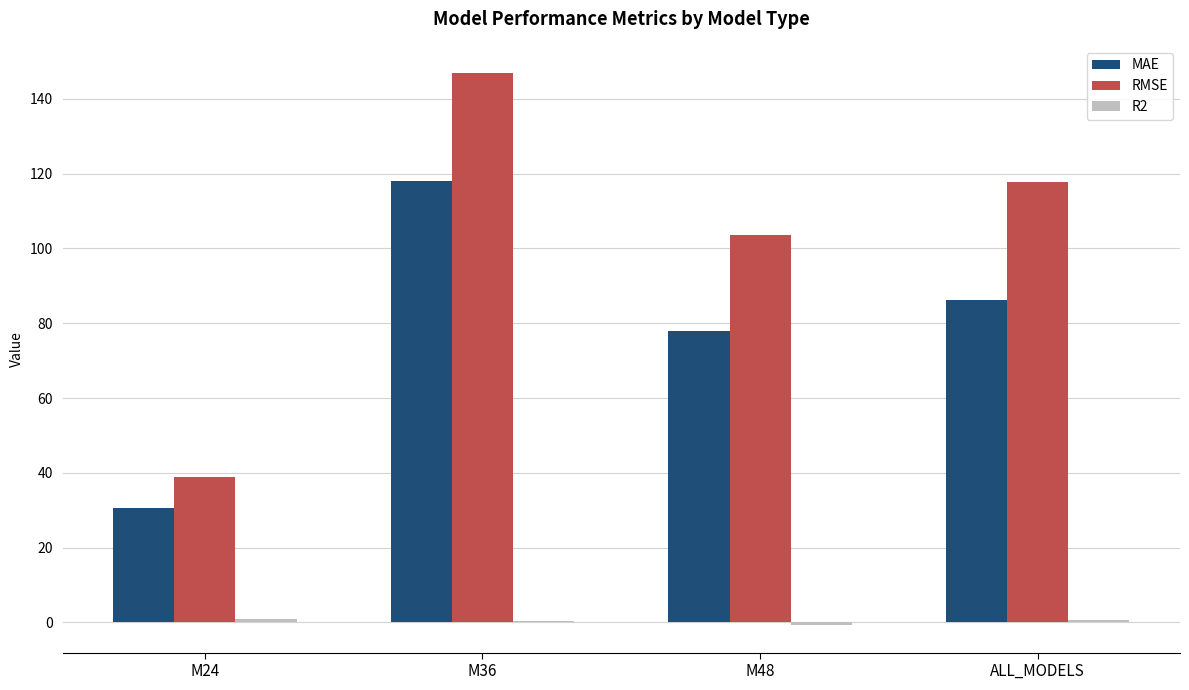

True or false: MAE has a value of 77.9 at M48.

True